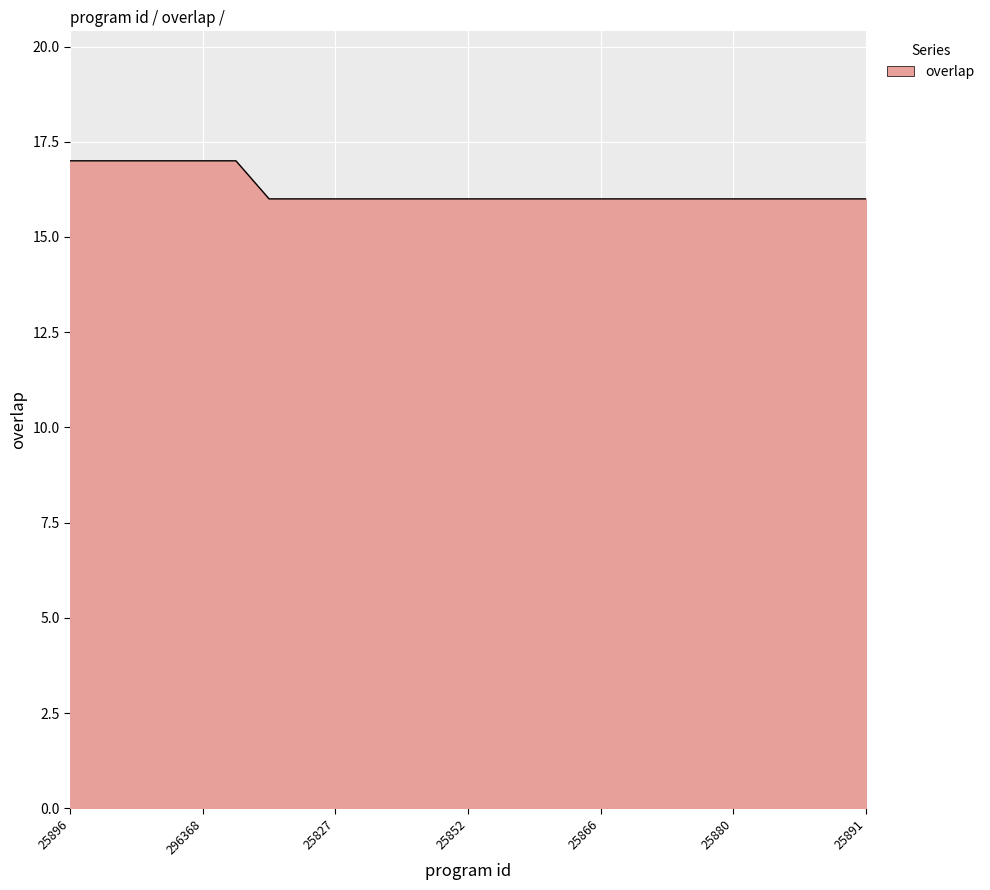

What is the minimum value shown in the chart?

16